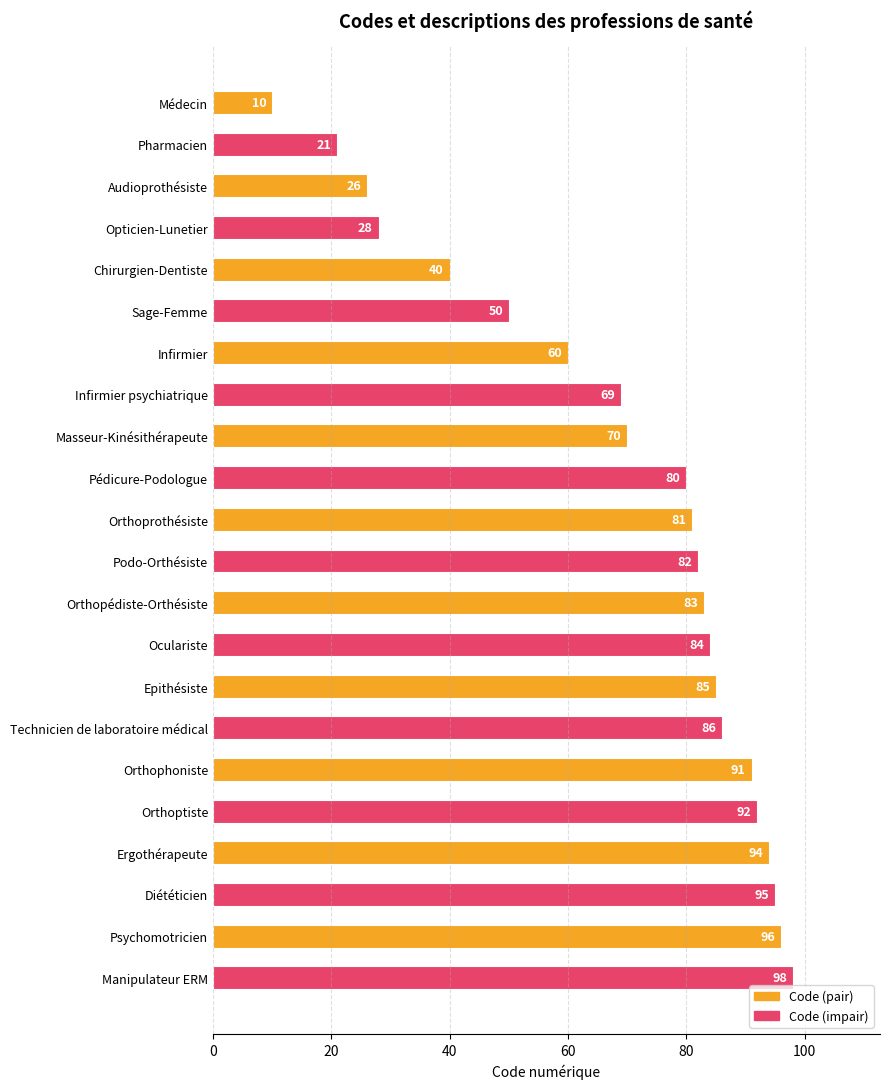

Reading top to bottom, extract all data points from this chart.

Médecin=10	Pharmacien=21	Audioprothésiste=26	Opticien-Lunetier=28	Chirurgien-Dentiste=40	Sage-Femme=50	Infirmier=60	Infirmier psychiatrique=69	Masseur-Kinésithérapeute=70	Pédicure-Podologue=80	Orthoprothésiste=81	Podo-Orthésiste=82	Orthopédiste-Orthésiste=83	Oculariste=84	Epithésiste=85	Technicien de laboratoire médical=86	Orthophoniste=91	Orthoptiste=92	Ergothérapeute=94	Diététicien=95	Psychomotricien=96	Manipulateur ERM=98